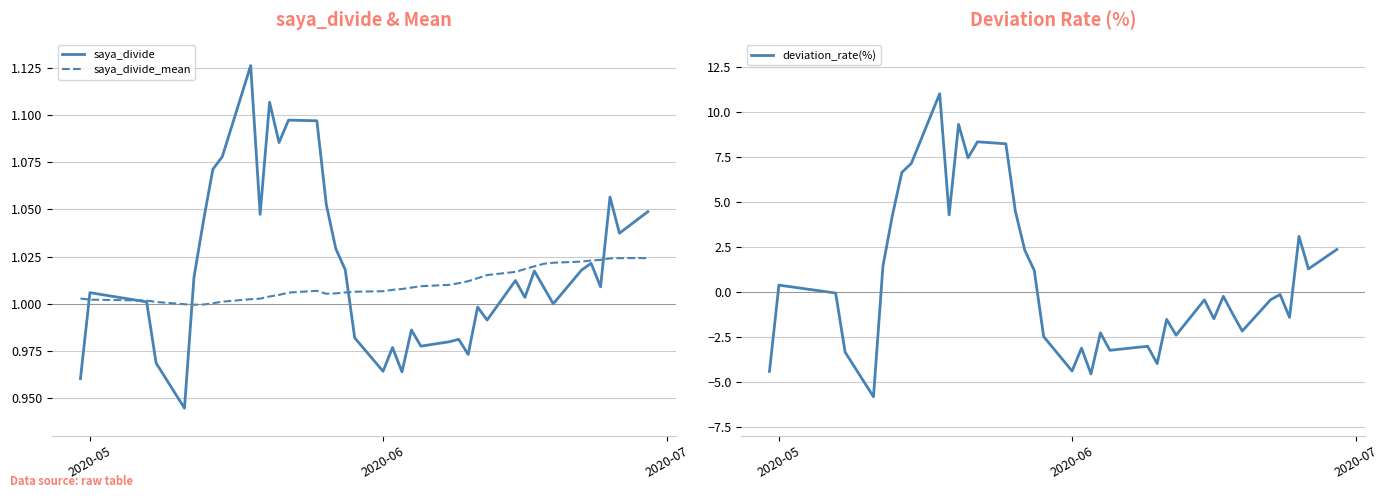

Which series has the widest spread of values?

deviation_rate(%)